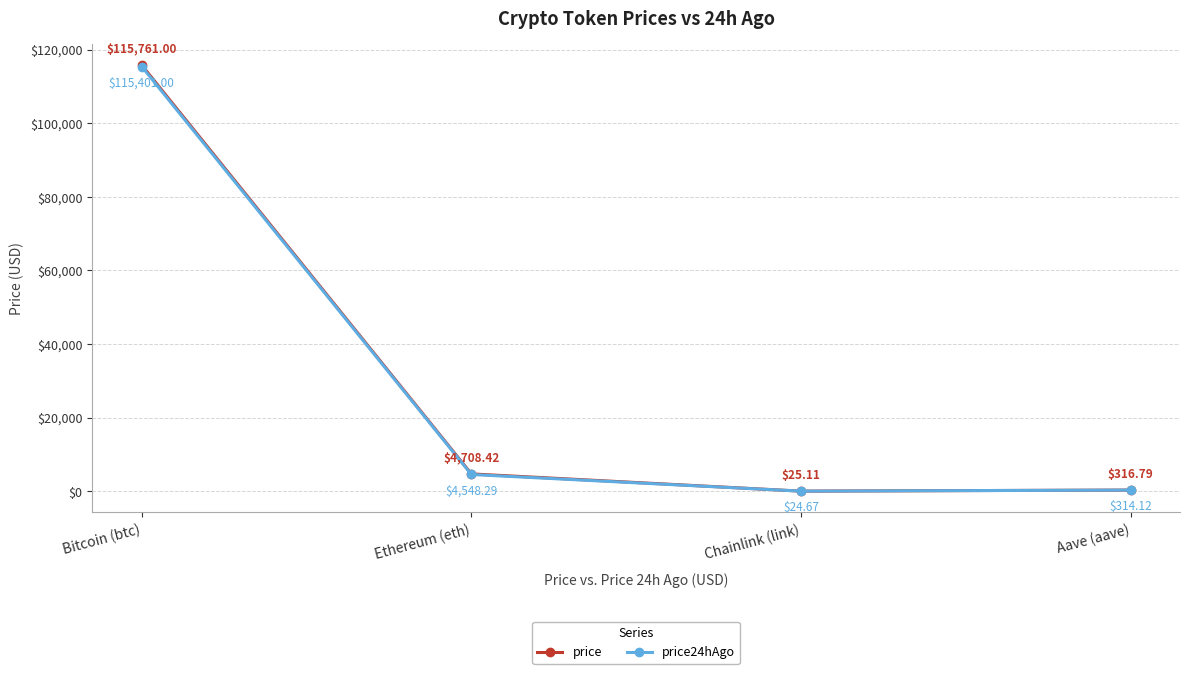

Which series has the widest spread of values?

price